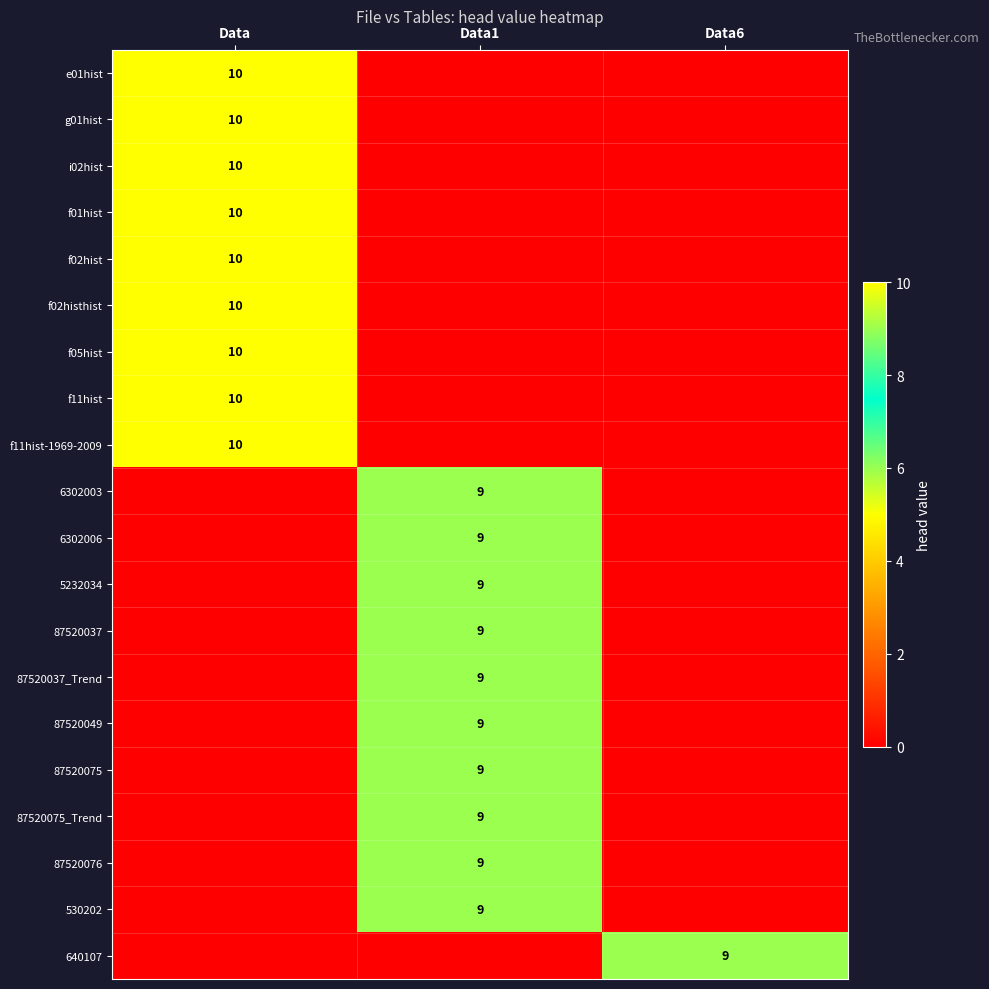

Is it true that i02hist equals 10 at Data?

True